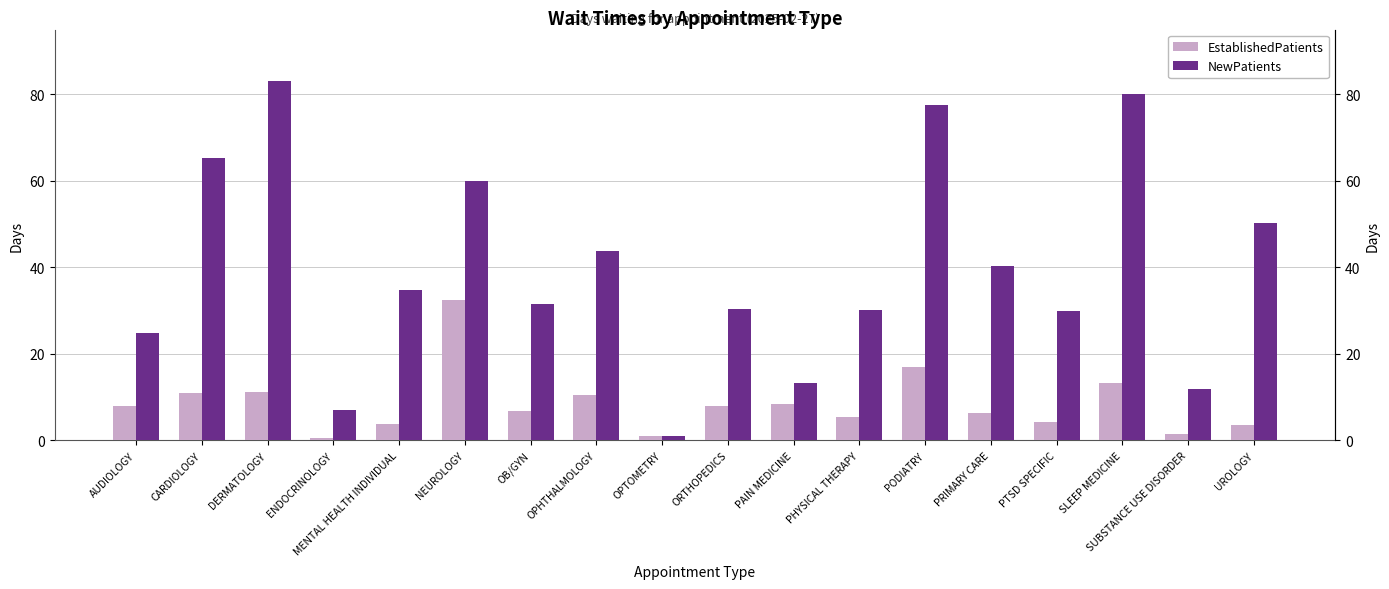

What is the difference between the second highest and second lowest values in the EstablishedPatients series?

15.9